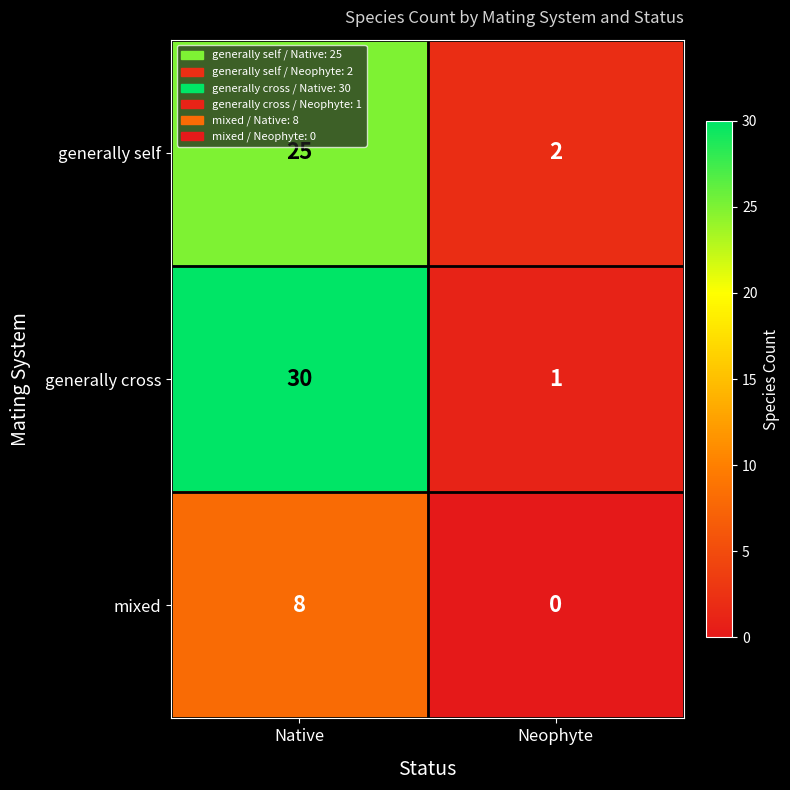

What is the difference between the generally self values at Neophyte and Native?

23